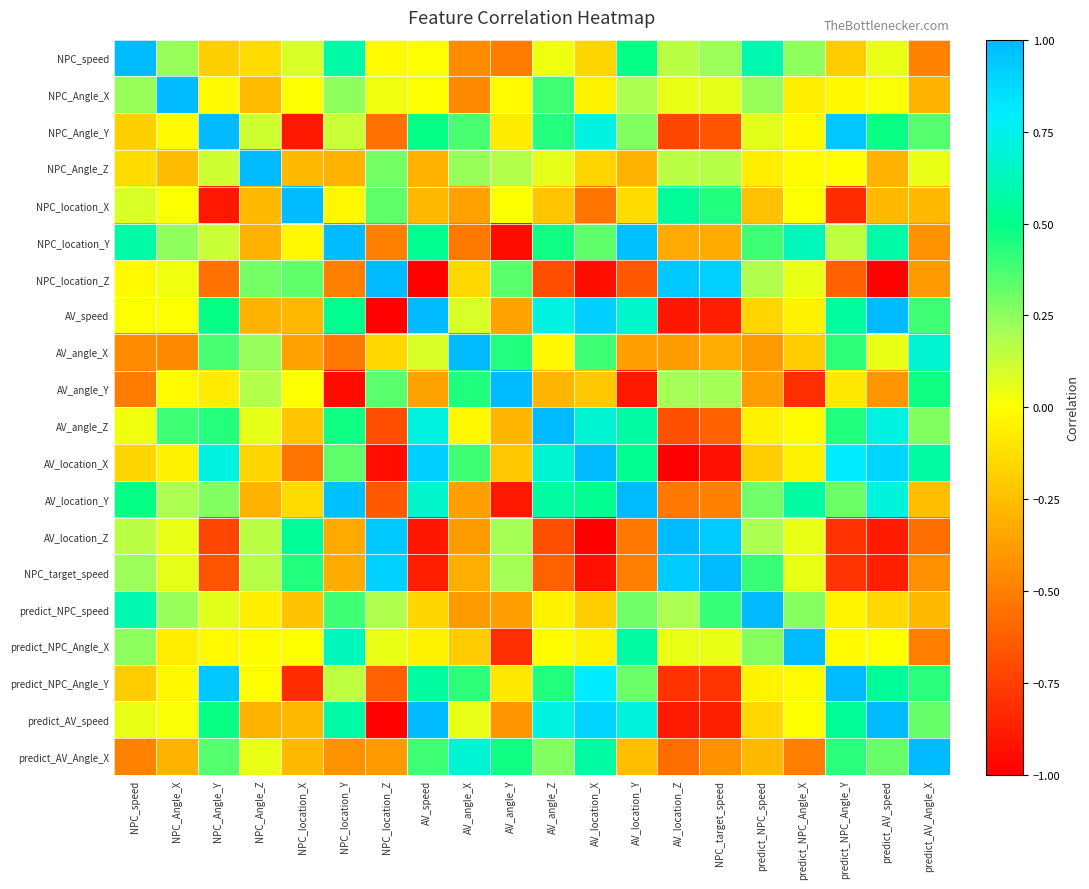

List the series in order of their peak value, highest first.

NPC_Angle_X, NPC_location_Y, NPC_location_Z, AV_angle_X, AV_angle_Y, AV_angle_Z, AV_location_X, AV_location_Y, AV_location_Z, NPC_target_speed, predict_NPC_speed, predict_NPC_Angle_Y, predict_AV_speed, NPC_speed, NPC_location_X, predict_NPC_Angle_X, predict_AV_Angle_X, NPC_Angle_Y, NPC_Angle_Z, AV_speed